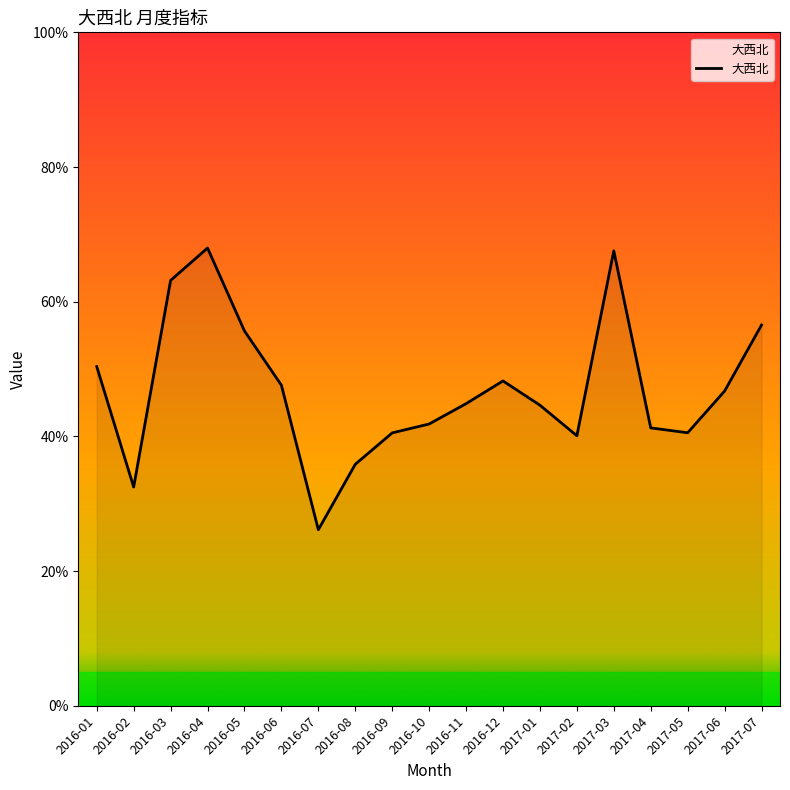

List the labels in order of value, largest first.

2016-04, 2017-03, 2016-03, 2017-07, 2016-05, 2016-01, 2016-12, 2016-06, 2017-06, 2016-11, 2017-01, 2016-10, 2017-04, 2017-05, 2016-09, 2017-02, 2016-08, 2016-02, 2016-07